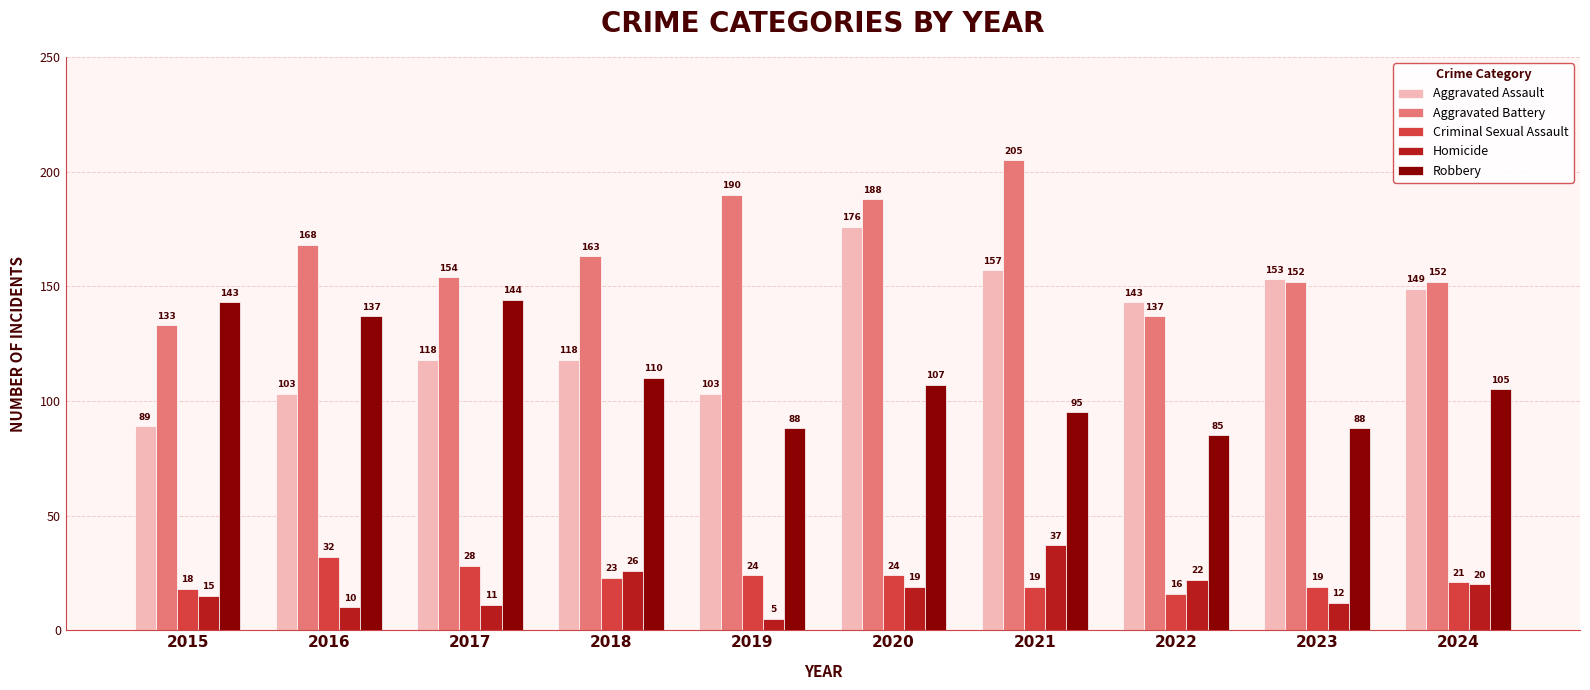

List the series in order of their peak value, highest first.

Aggravated Battery, Aggravated Assault, Robbery, Homicide, Criminal Sexual Assault